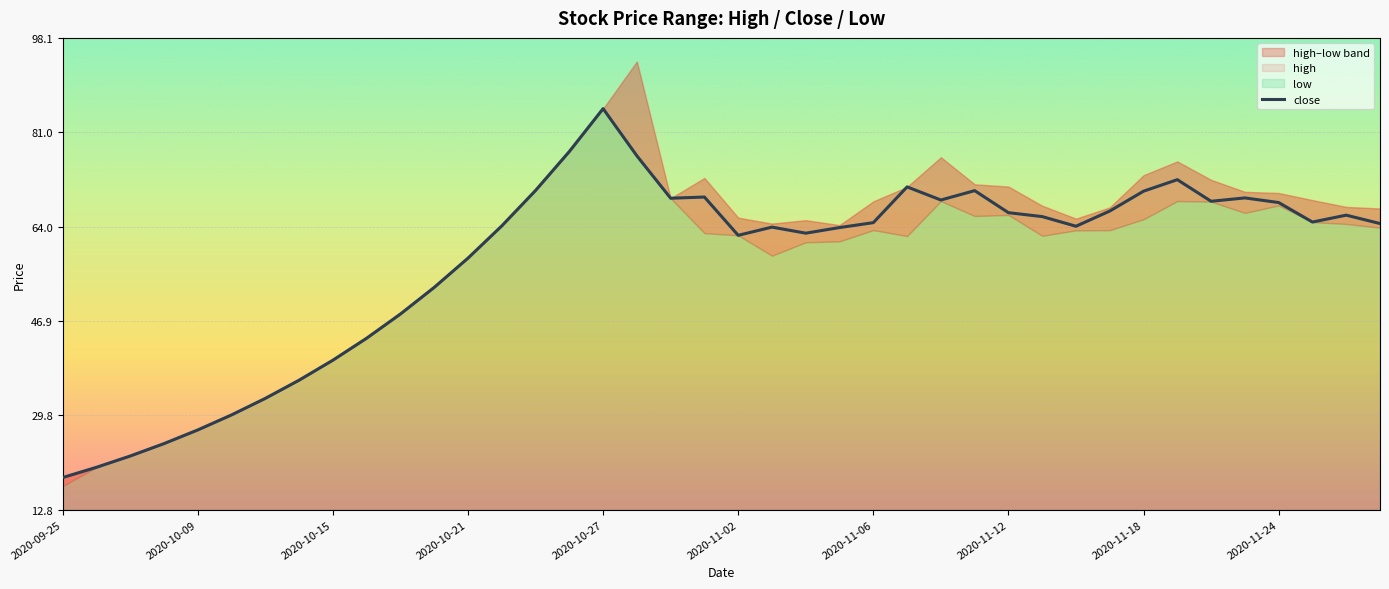

How many interior local peaks (higher than both neighbors) does the data have?

8